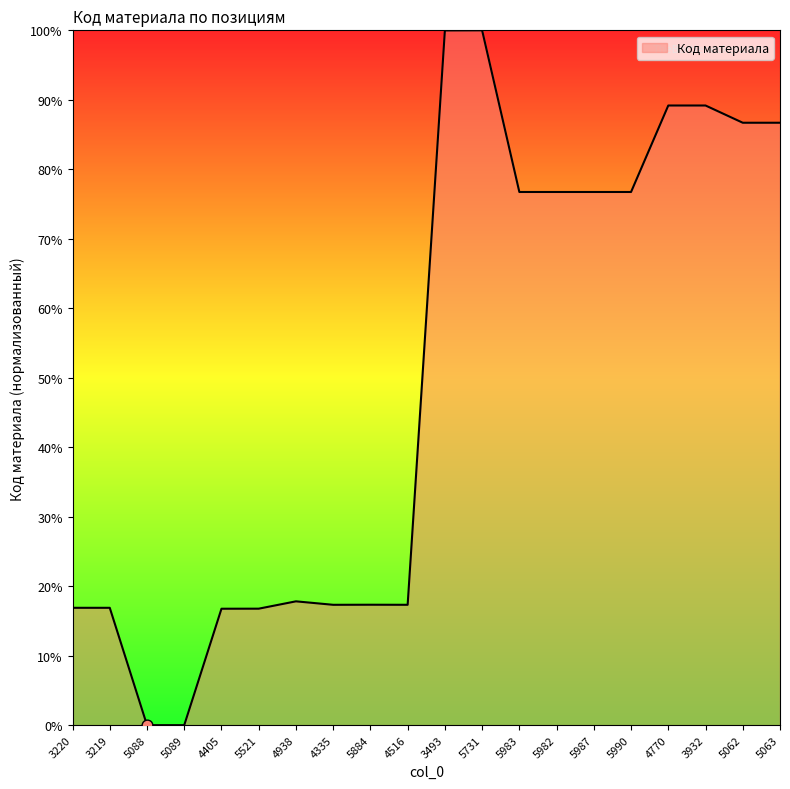

What is the change in value from 3220 to 4516?

+0.4